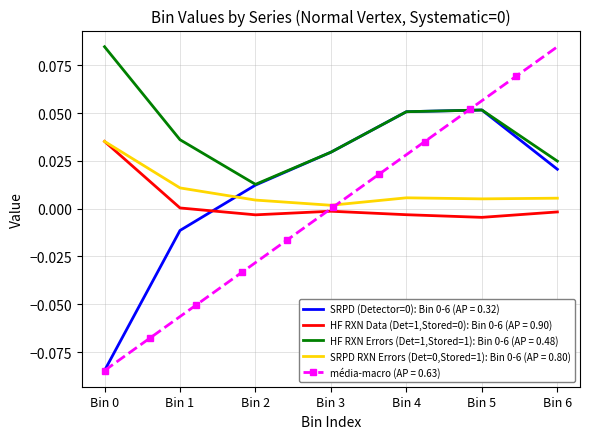

True or false: SRPD RXN Errors (Det=0,Stored=1): Bin 0-6 and HF RXN Data (Det=1,Stored=0): Bin 0-6 cross at least once.

False